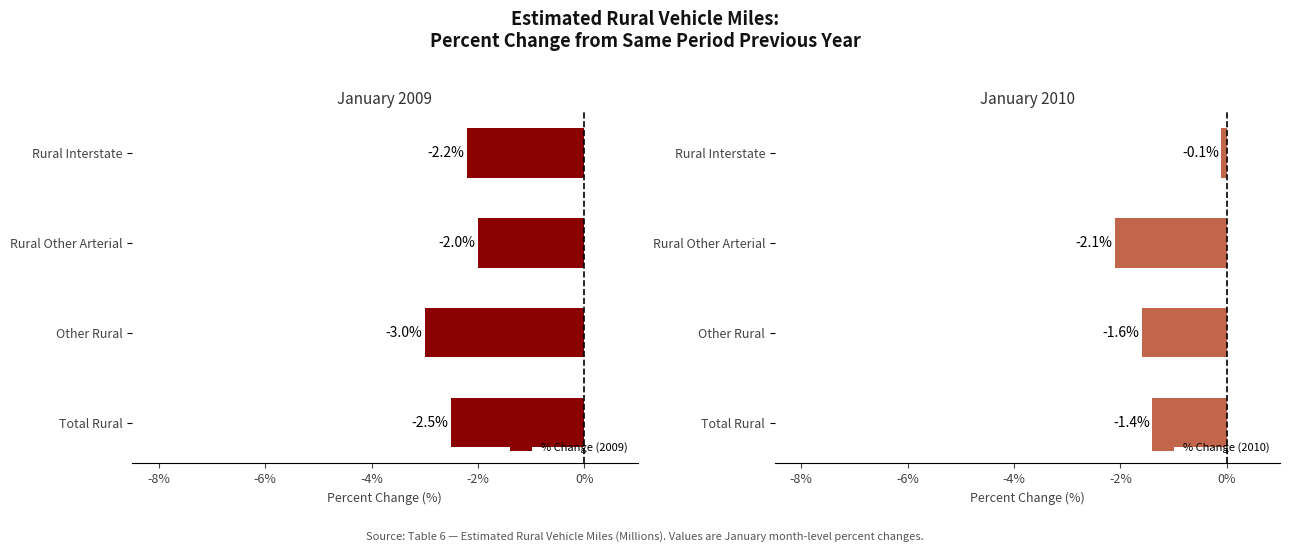

What is the sum of all % Change (2010) values?

-5.2